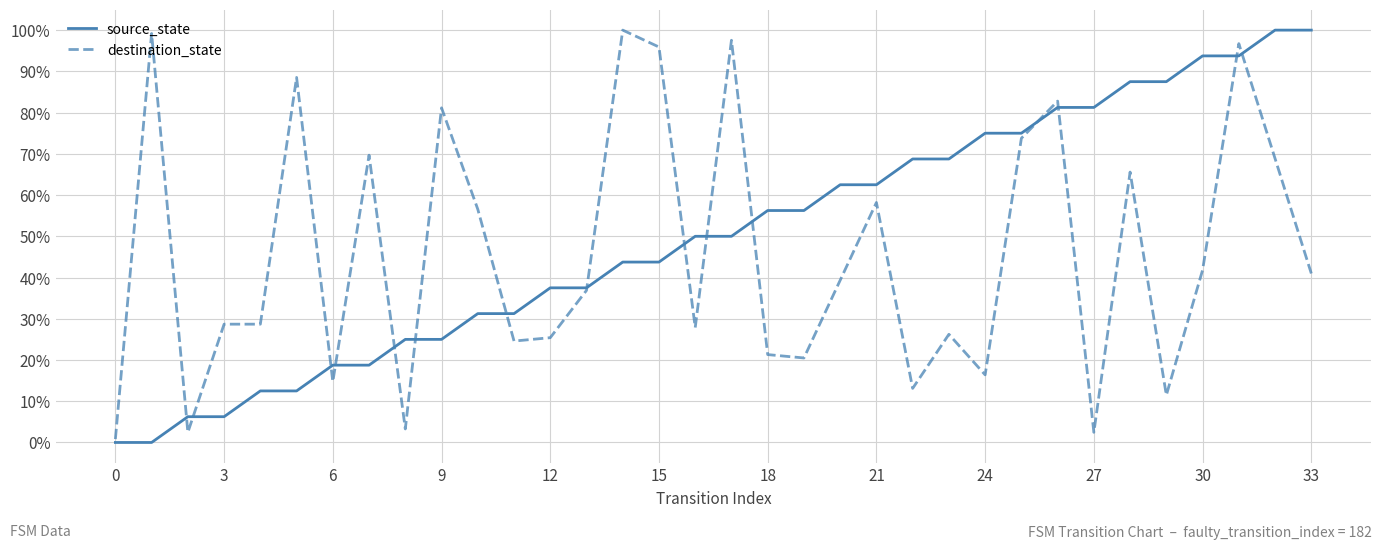

What is the average value of the source_state series?

0.5